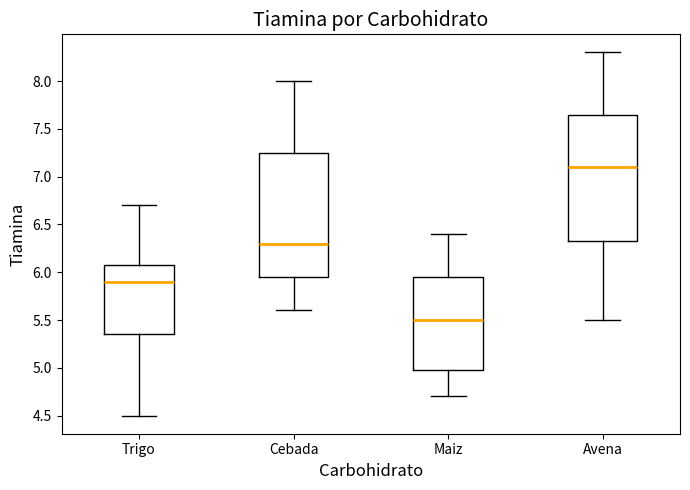

Which box's median line is the highest?

Avena